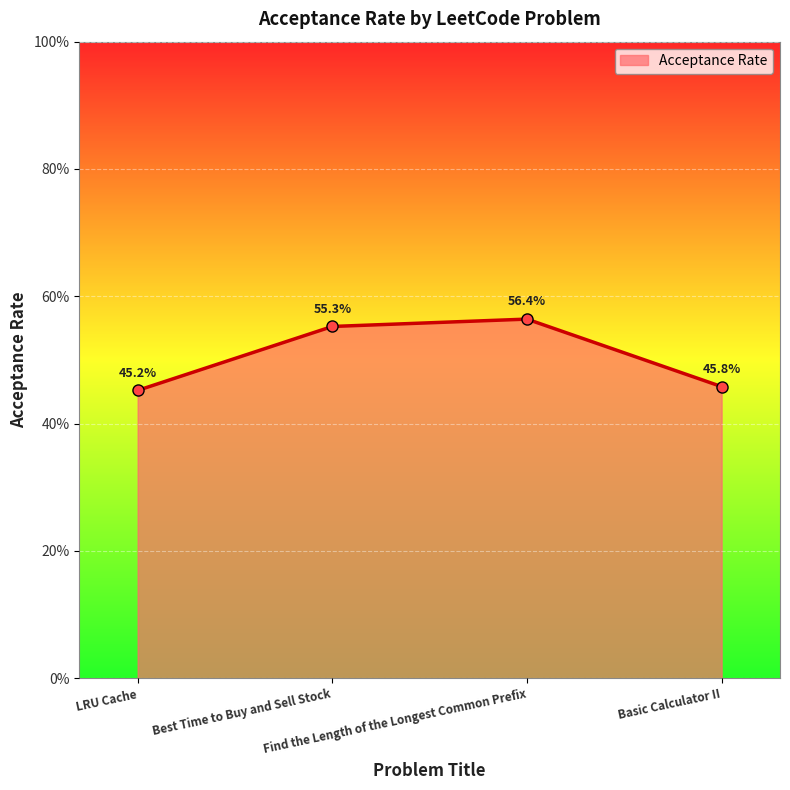

What is the minimum value shown in the chart?

0.5